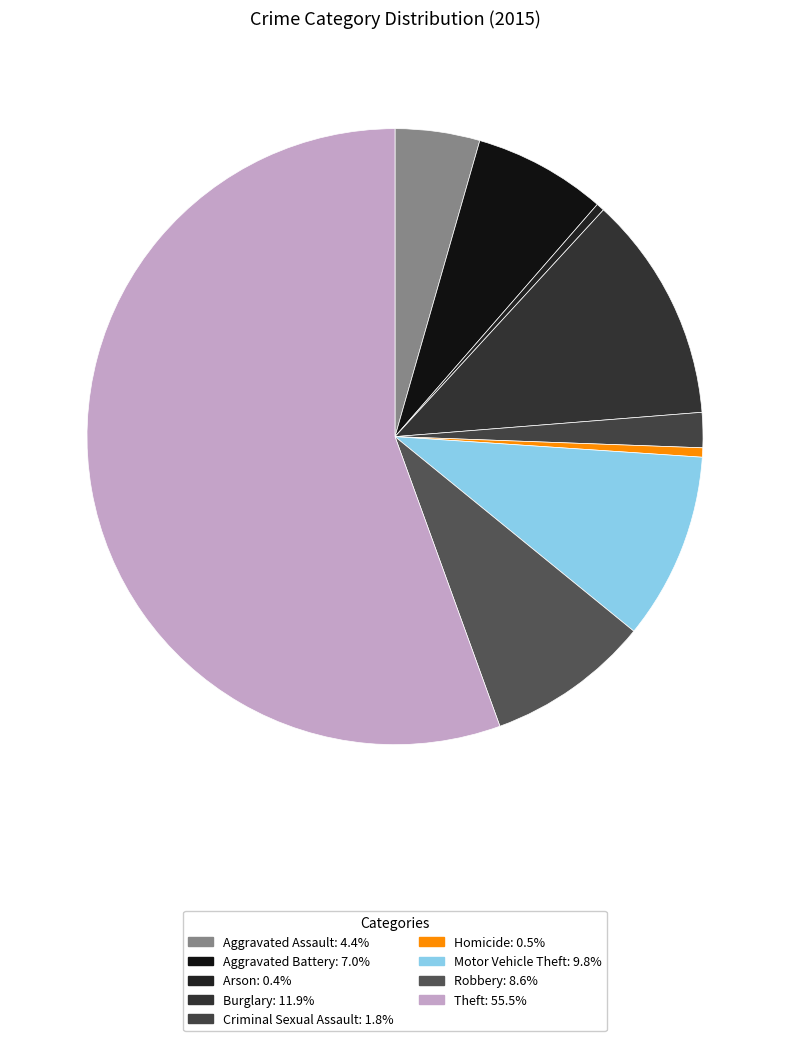

How many slices are in this pie chart?

9